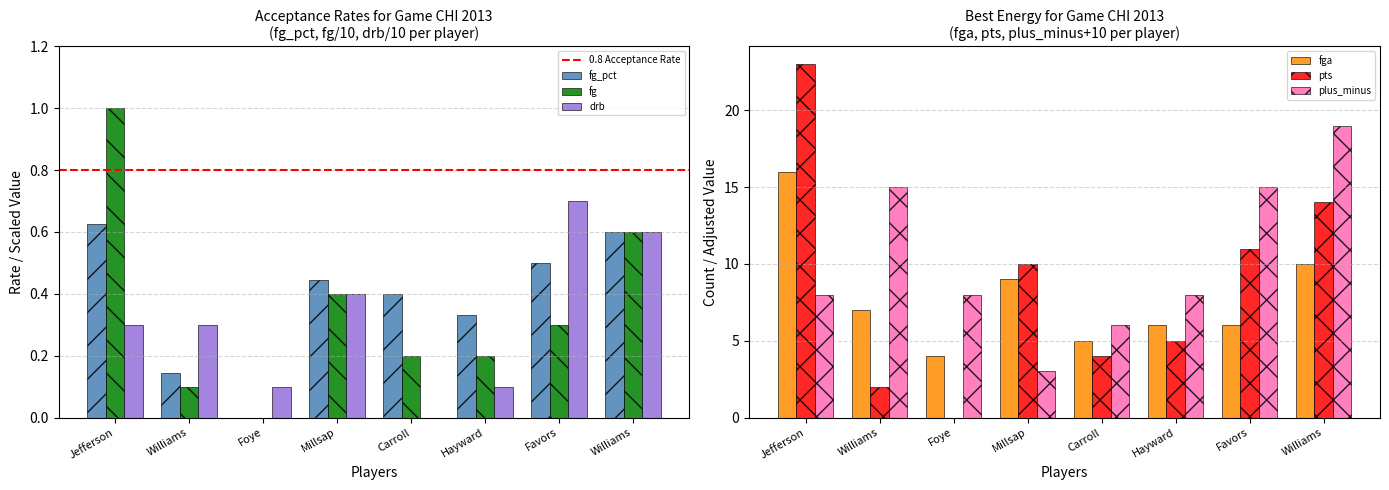

Rank the series by their maximum value, from highest to lowest.

pts, fga, fg, plus_minus, drb, fg_pct